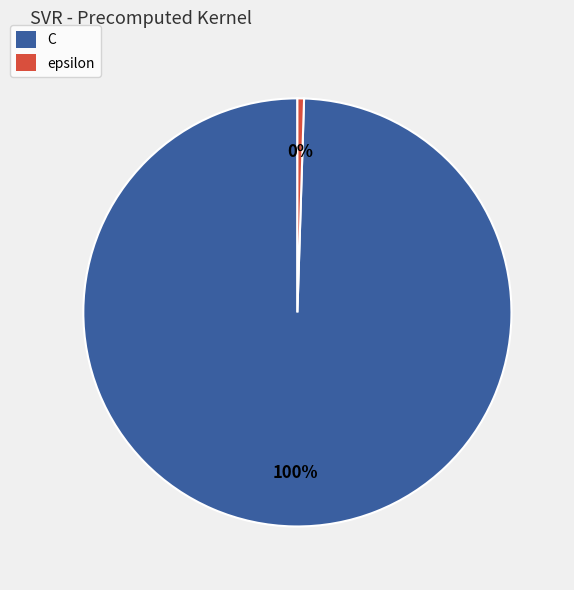

To the nearest percent, what is the combined percentage of C and epsilon?

100%